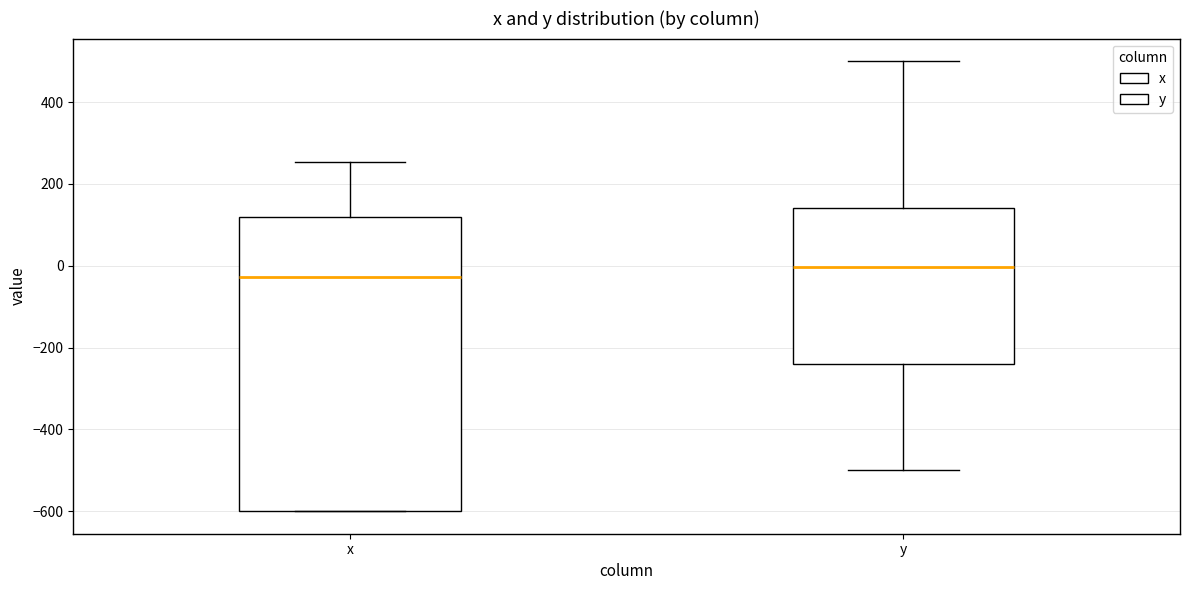

Which box is the tallest, from its lower edge to its upper edge?

x